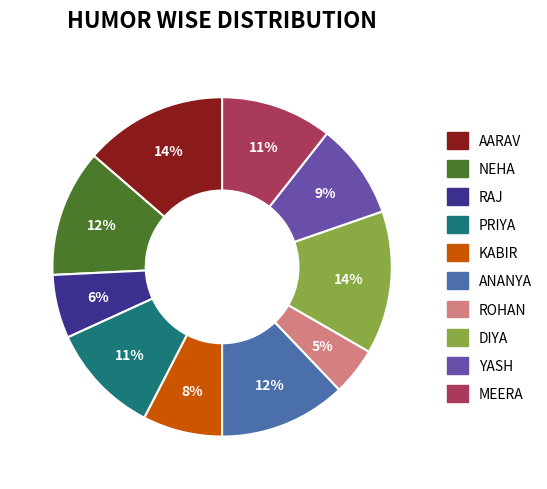

How many slices are in this pie chart?

10